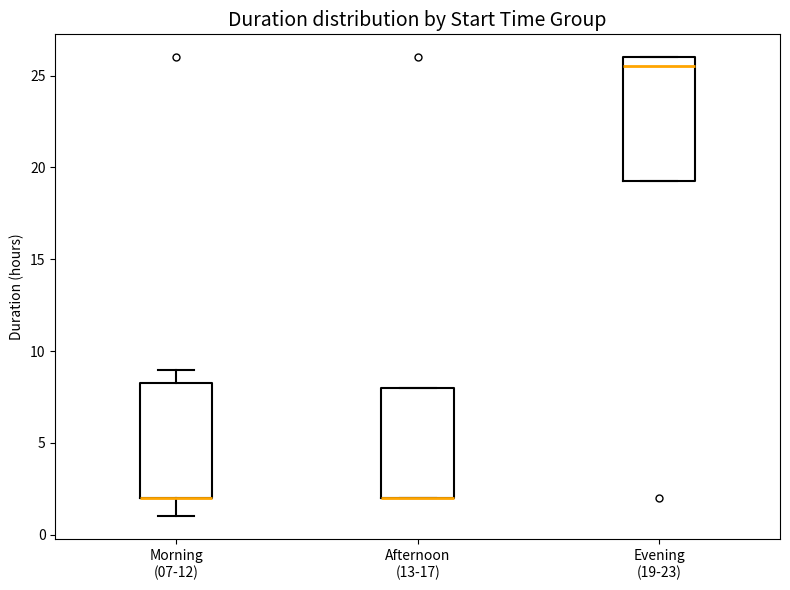

Reading left to right, transcribe this box plot: for each box, give where its median line is, the range the box spans, and where its two whiskers end, as read against the y-axis. The values are not printed on the chart, so give them approximately, as read against the axis.

Morning (07-12): median 2.0 (drawn on the box's lower edge), box 2.0 to 8.5, whiskers 1.0 to 9.0
Afternoon (13-17): median 2.0 (drawn on the box's lower edge), box 2.0 to 8.0, whiskers 2.0 to 8.0
Evening (19-23): median 25.5, box 19.5 to 26.0, whiskers 19.5 to 26.0